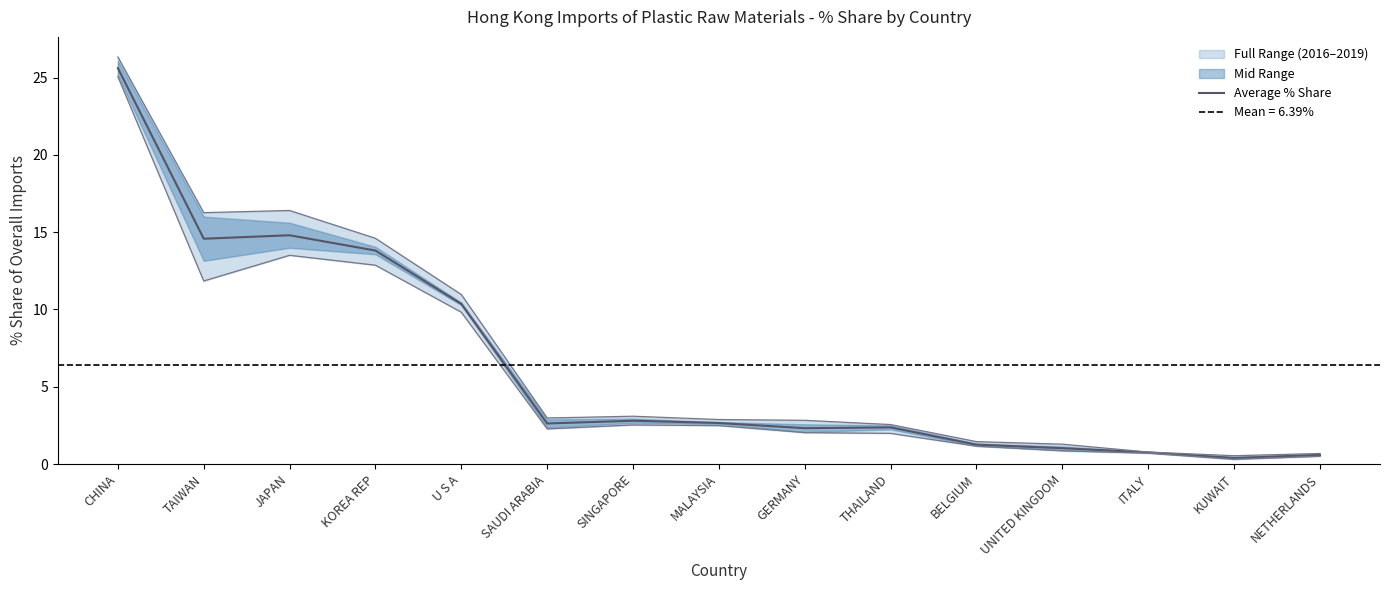

True or false: the data shows 1.2 at SINGAPORE.

False